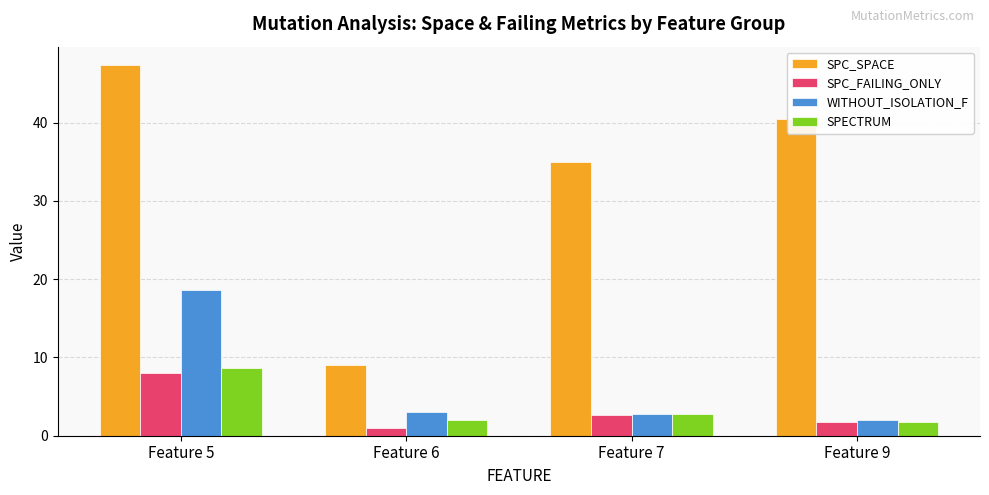

What is the sum of all SPC_SPACE values?

131.8